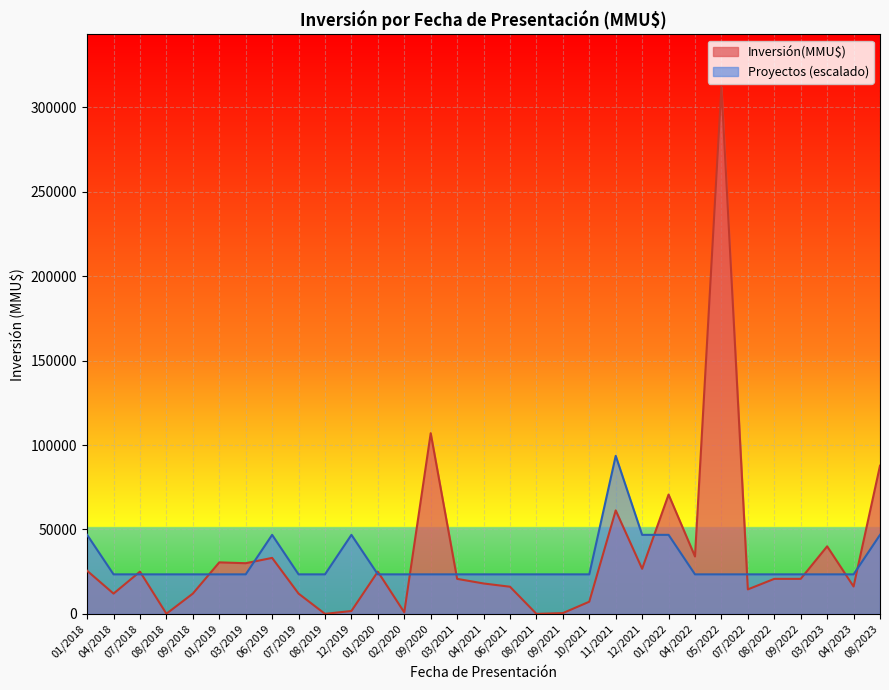

Is it true that Inversión(MMU$) equals 200 at 12/2019?

True